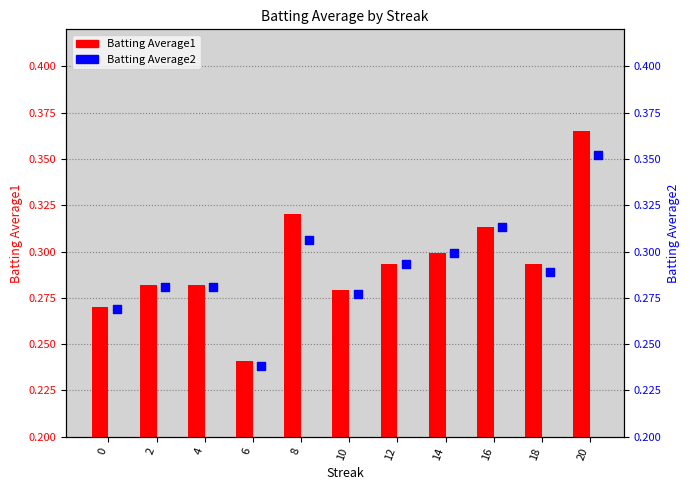

At which category is the sum across all series the highest?

20